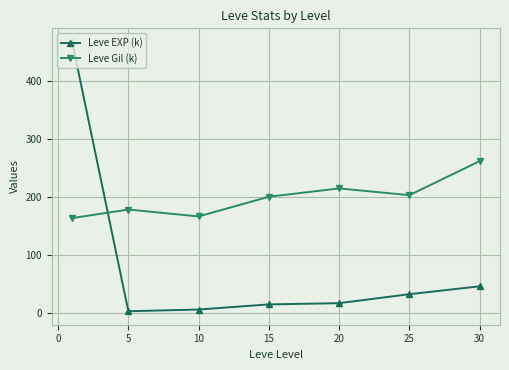

Which series has the widest spread of values?

Leve EXP (k)